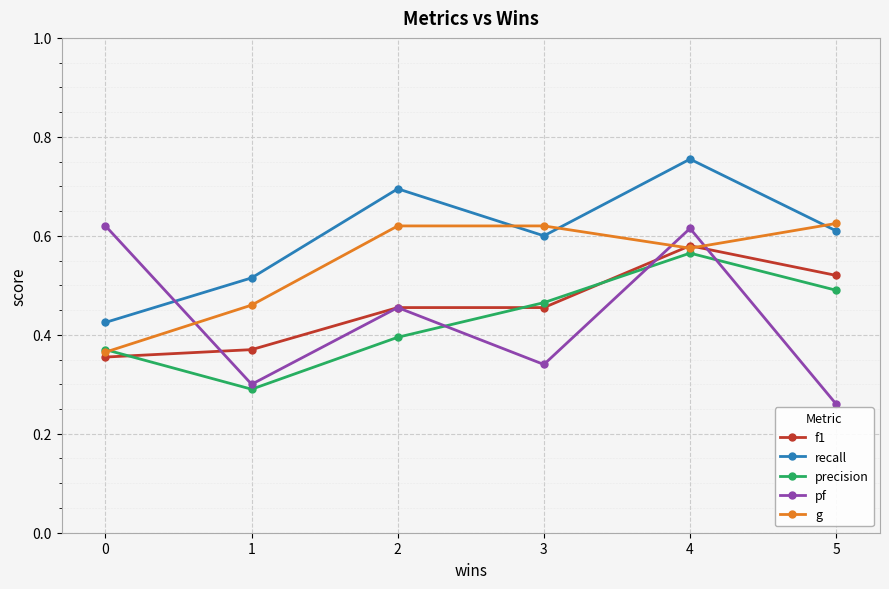

True or false: pf has more than 0 interior local peaks.

True